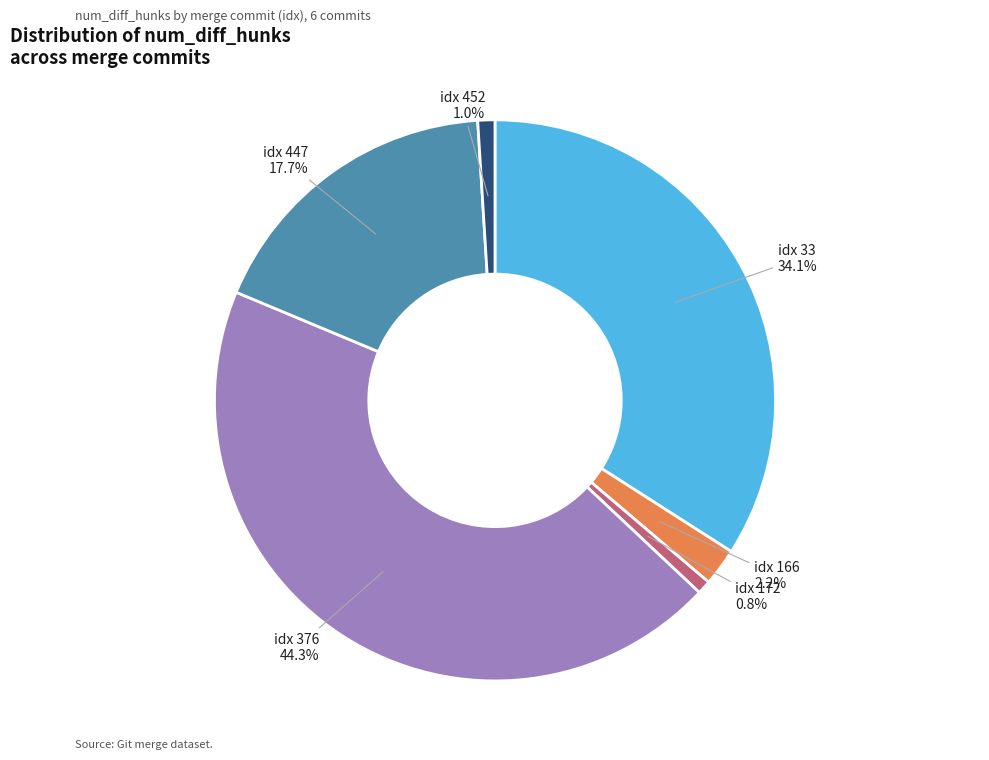

Does any single category account for the majority?

No